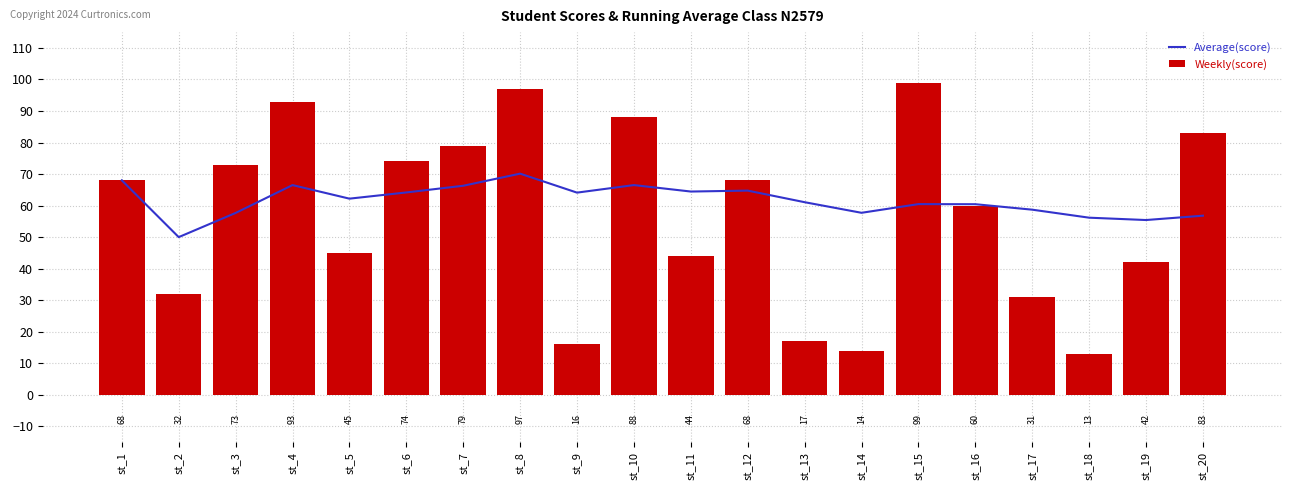

True or false: score has a value of 21.2 at st_17.

False